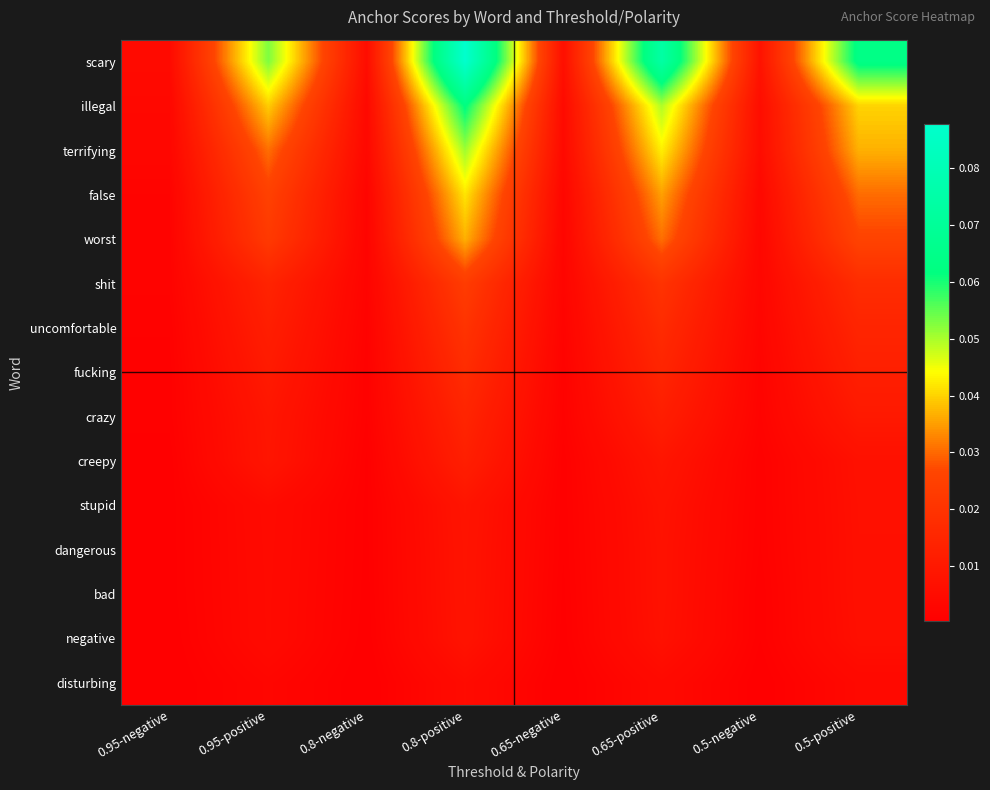

Rank the series by their maximum value, from lowest to highest.

disturbing, negative, bad, dangerous, stupid, creepy, crazy, fucking, uncomfortable, shit, worst, false, terrifying, illegal, scary